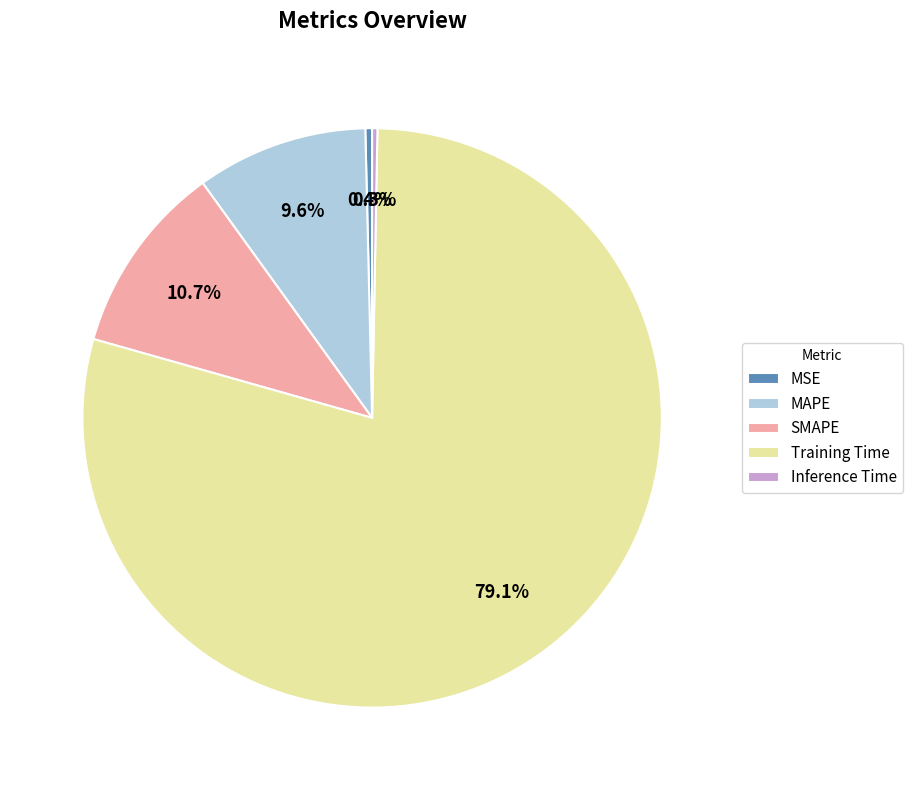

Which category has the biggest portion of the pie?

Training Time